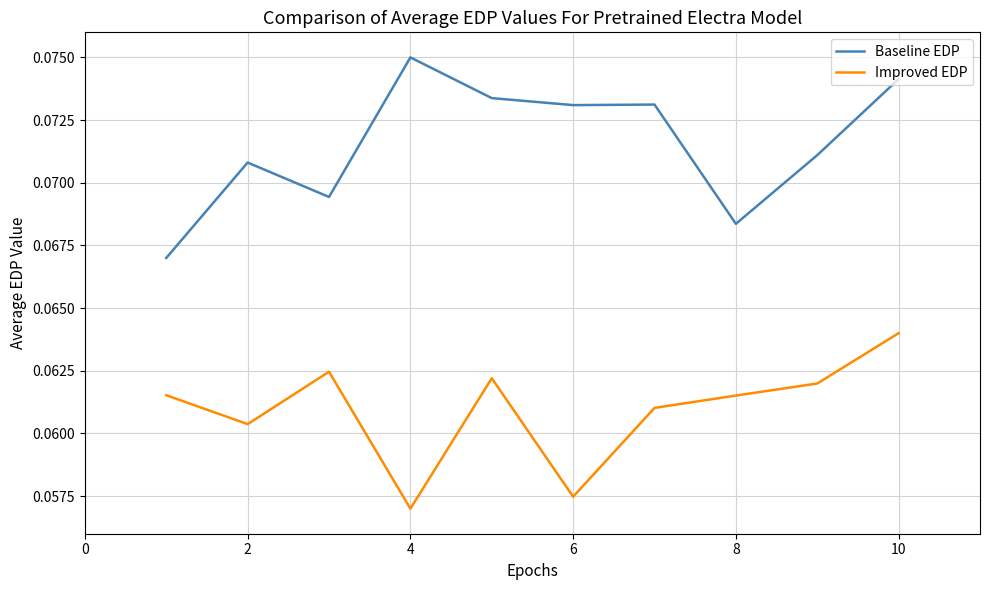

True or false: Baseline EDP and Improved EDP cross at least once.

False